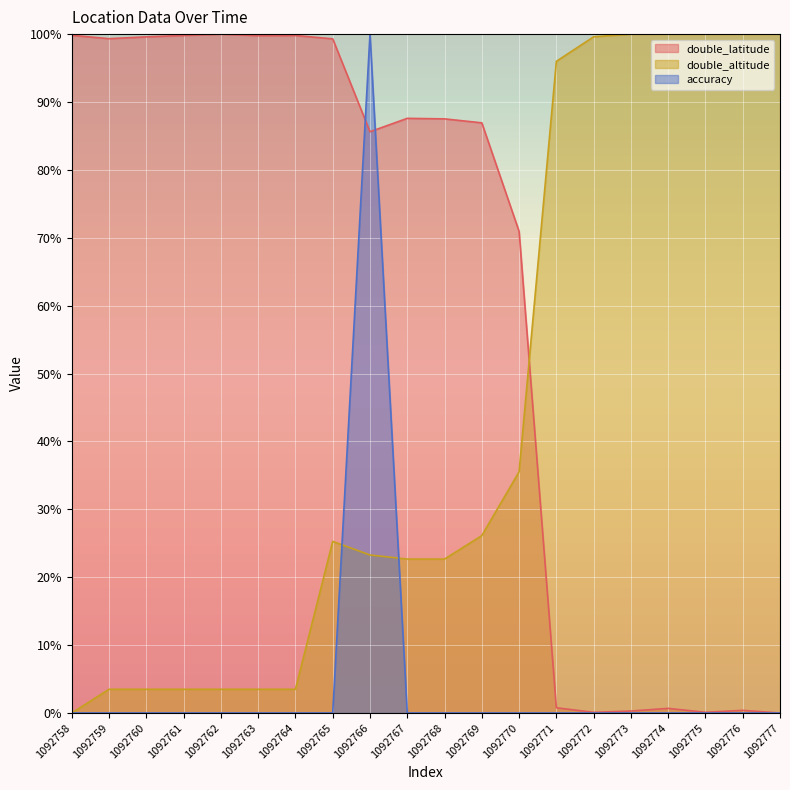

How many intersections are there between double_latitude and accuracy?

2